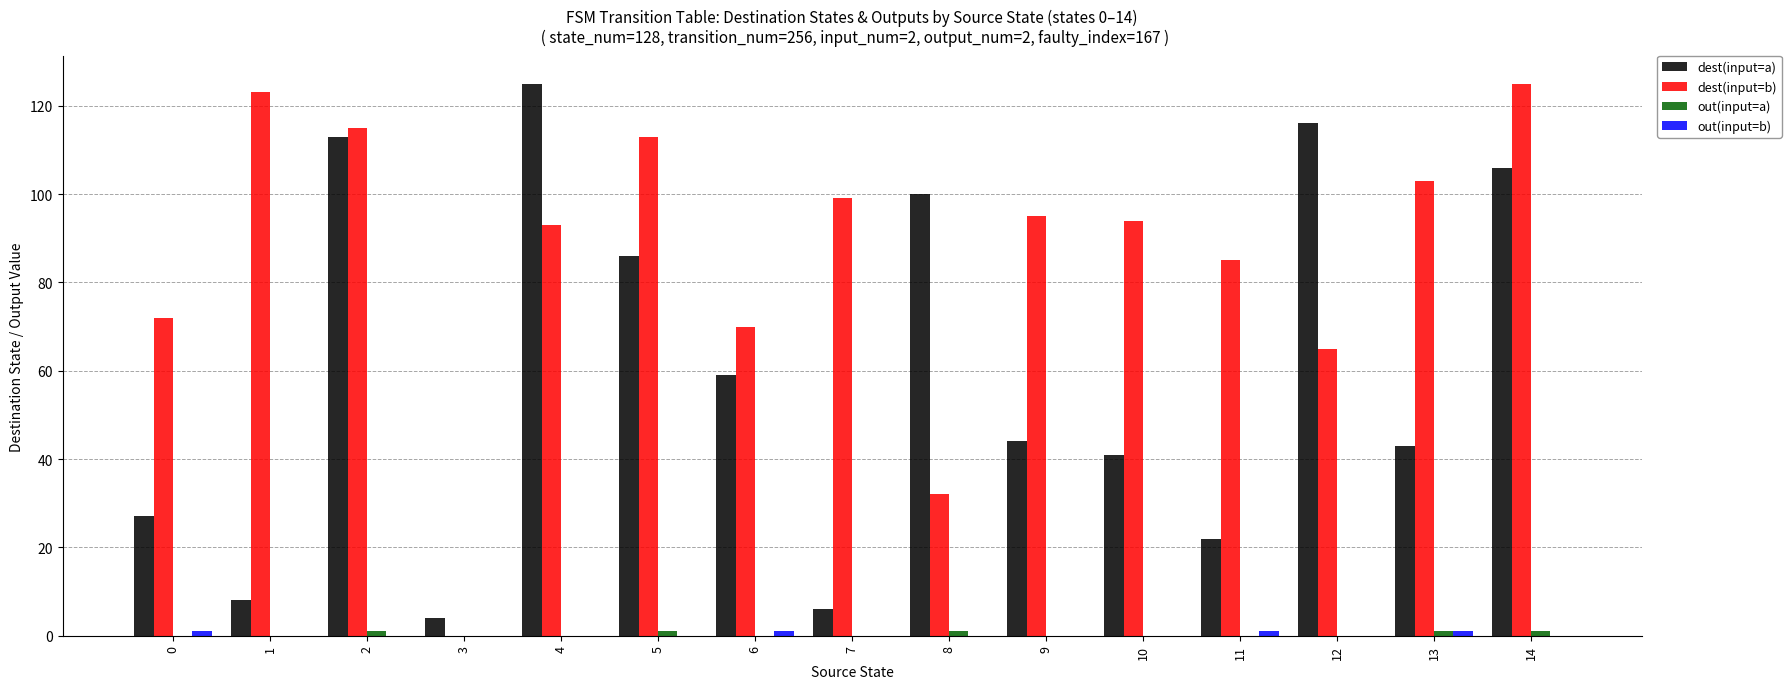

The value of dest(input=a) at 8 is 38. True or false?

False